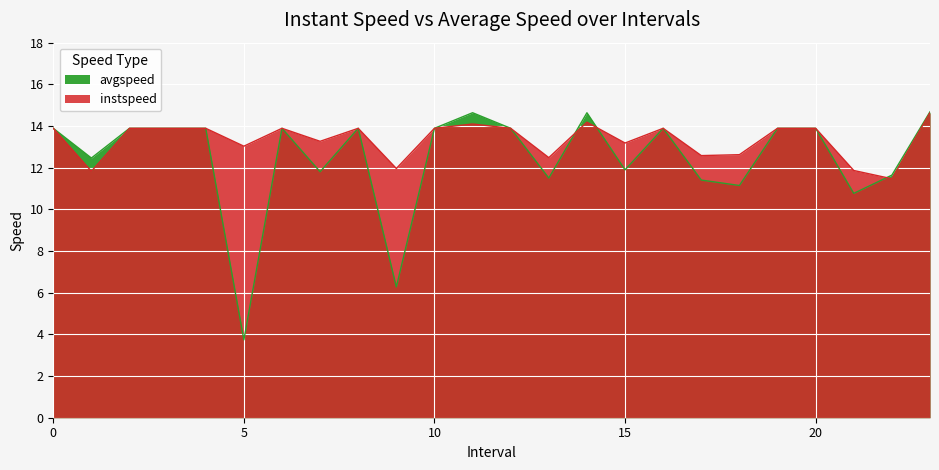

Rank the categories by instspeed value from lowest to highest.

22.0, 1.0, 21.0, 9.0, 13.0, 17.0, 18.0, 5.0, 15.0, 7.0, 0, 2, 3, 4, 6, 8, 10, 12, 16, 19, 20, 11.0, 14.0, 23.0